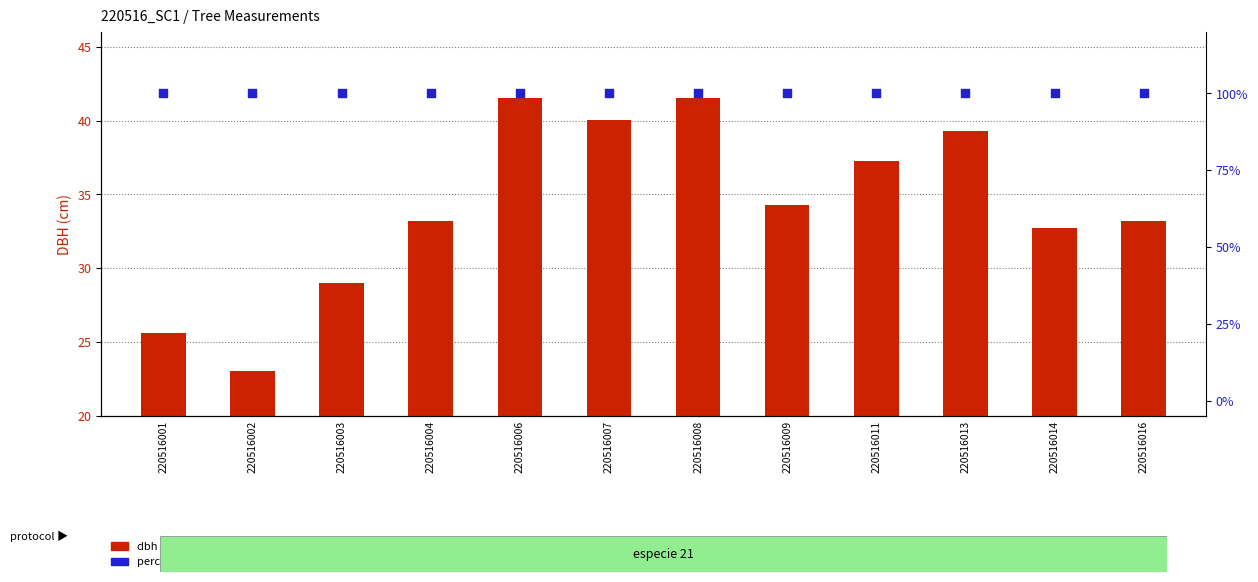

Which series reaches the maximum Y coordinate?

percentile rank within the sample